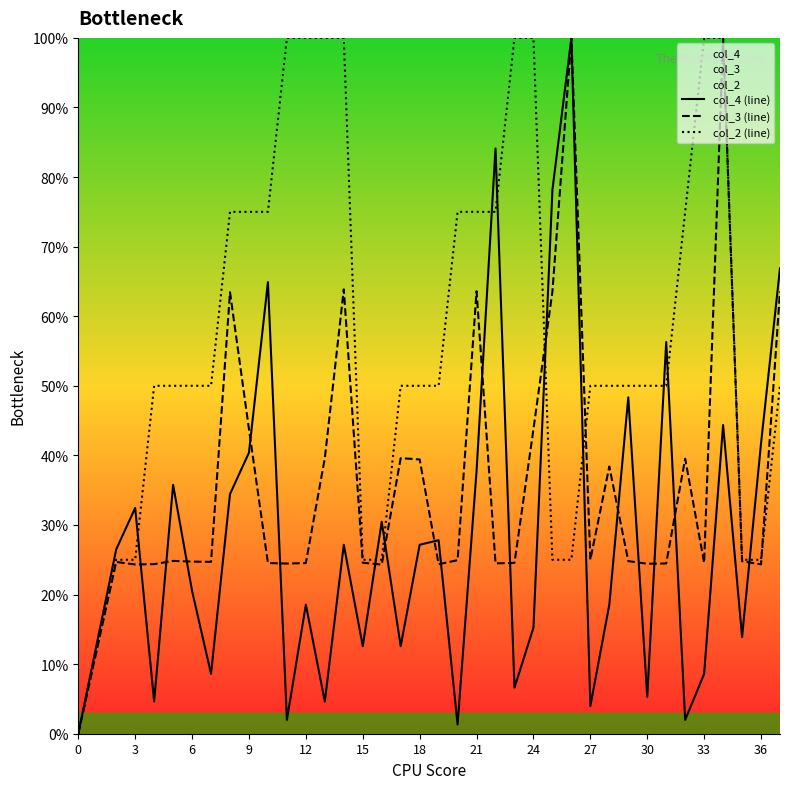

Reading left to right, what are all the values shown in this chart?

col_4 (line): 0.0	26.5	32.5	4.6	35.8	20.5	8.6	34.4	40.4	64.9	2.0	18.5	4.6	27.2	12.6	30.5	12.6	27.2	27.8	1.3	37.7	84.1	6.6	15.2	78.1	100.0	4.0	18.5	48.3	5.3	56.3	2.0	8.6	44.4	13.9	41.7	66.9
col_3 (line): 0.0	24.7	24.3	24.4	24.8	24.7	24.7	63.5	43.8	24.5	24.5	24.5	39.6	63.9	24.6	24.3	39.6	39.4	24.4	24.9	63.6	24.5	24.6	43.8	63.5	100.0	25.0	38.4	24.8	24.4	24.5	39.5	24.6	99.9	24.8	24.3	63.6
col_2 (line): 0.0	25.0	25.0	50.0	50.0	50.0	50.0	75.0	75.0	75.0	100.0	100.0	100.0	100.0	25.0	25.0	50.0	50.0	50.0	75.0	75.0	75.0	100.0	100.0	25.0	25.0	50.0	50.0	50.0	50.0	50.0	75.0	100.0	100.0	25.0	25.0	50.0